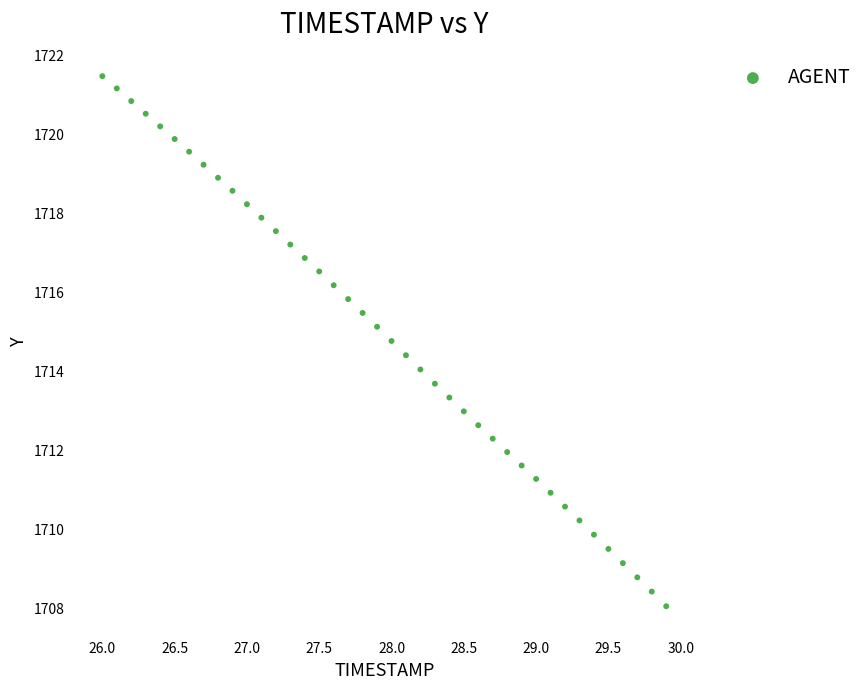

What is the range of X values (max minus min)?

3.9